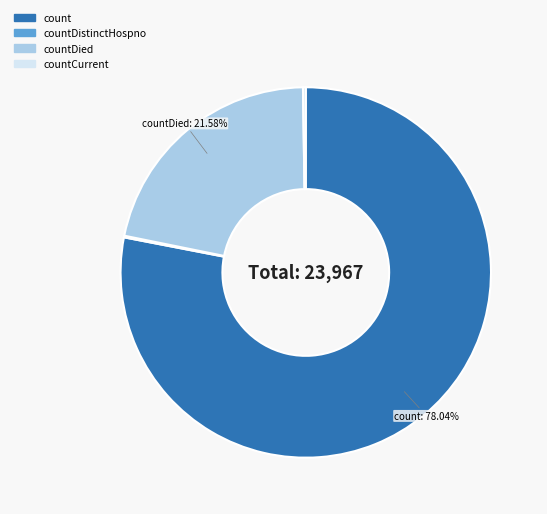

To the nearest percent, what is the average slice percentage?

25%